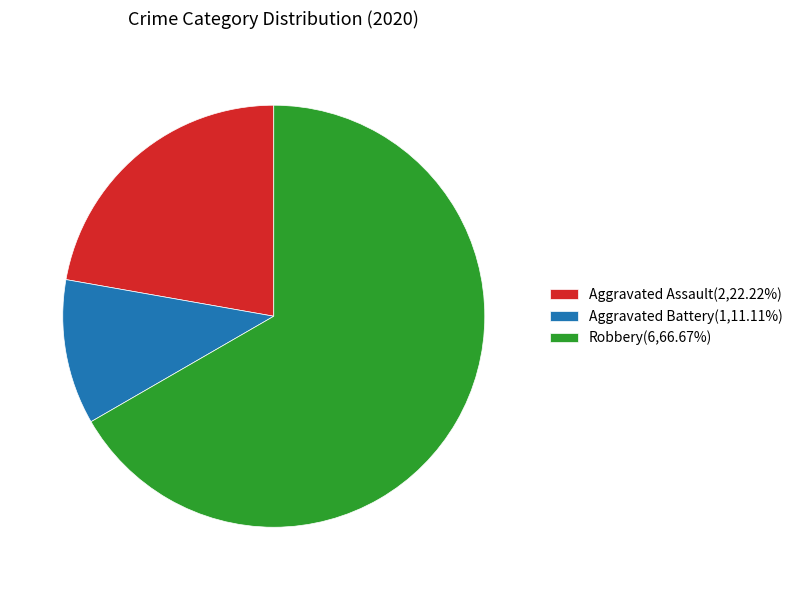

True or false: Aggravated Assault accounts for 7% of the total.

False